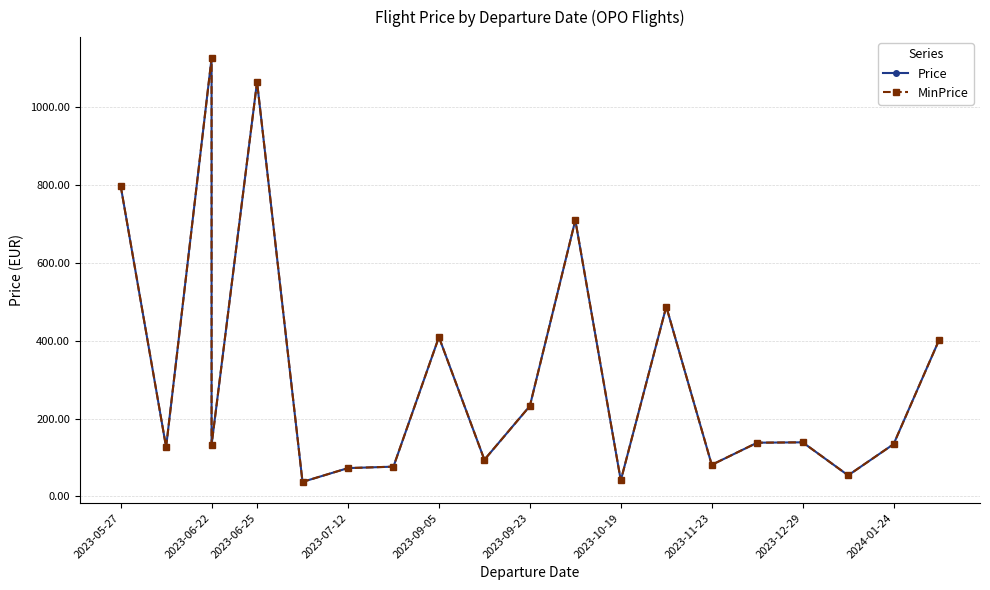

What are all the series names shown in the legend?

Price, MinPrice